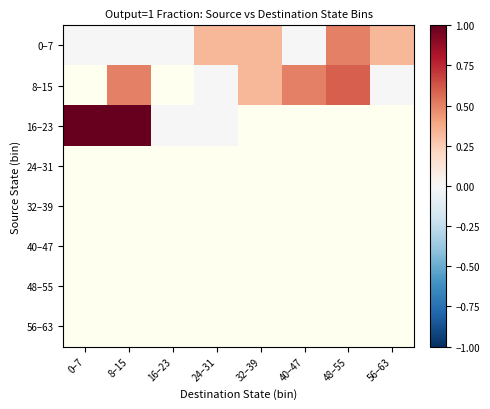

List the labels in order of 48–55 value, largest first.

0–7, 8–15, 16–23, 24–31, 32–39, 40–47, 48–55, 56–63